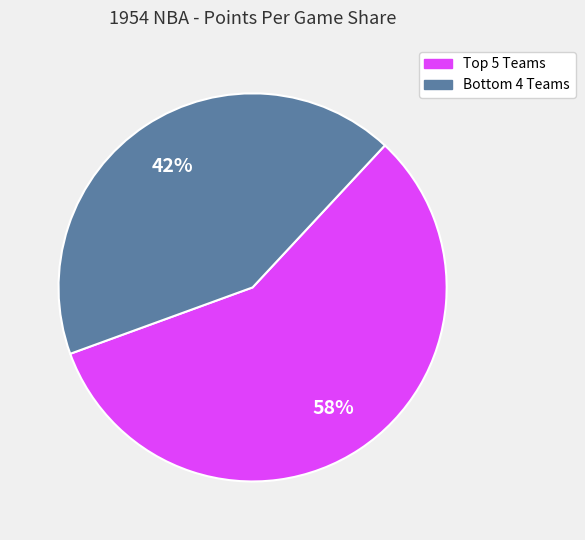

To the nearest percent, what is the average slice percentage?

50%